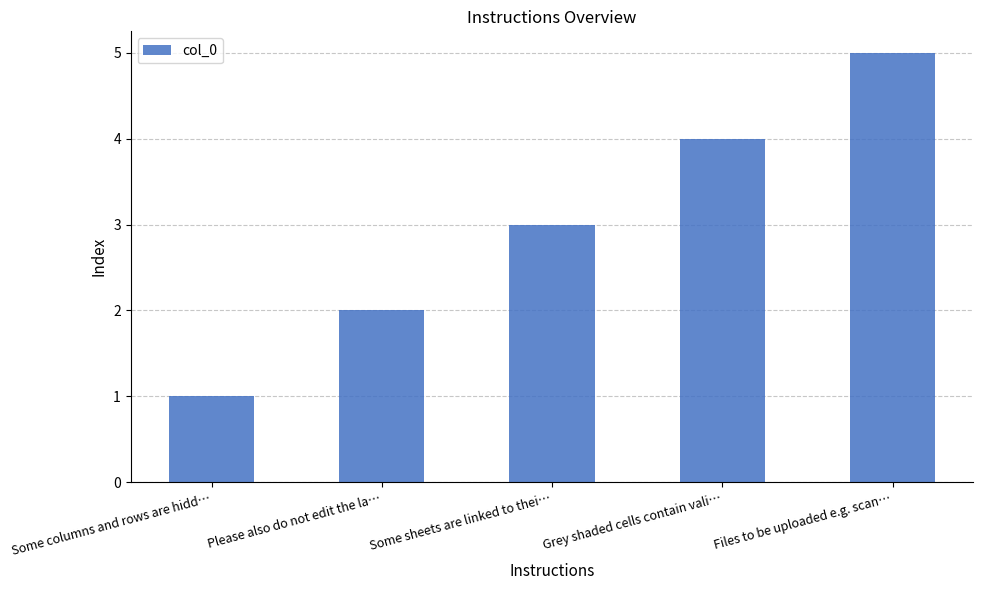

The chart shows a value of 3 at Please also do not edit the la…. True or false?

False